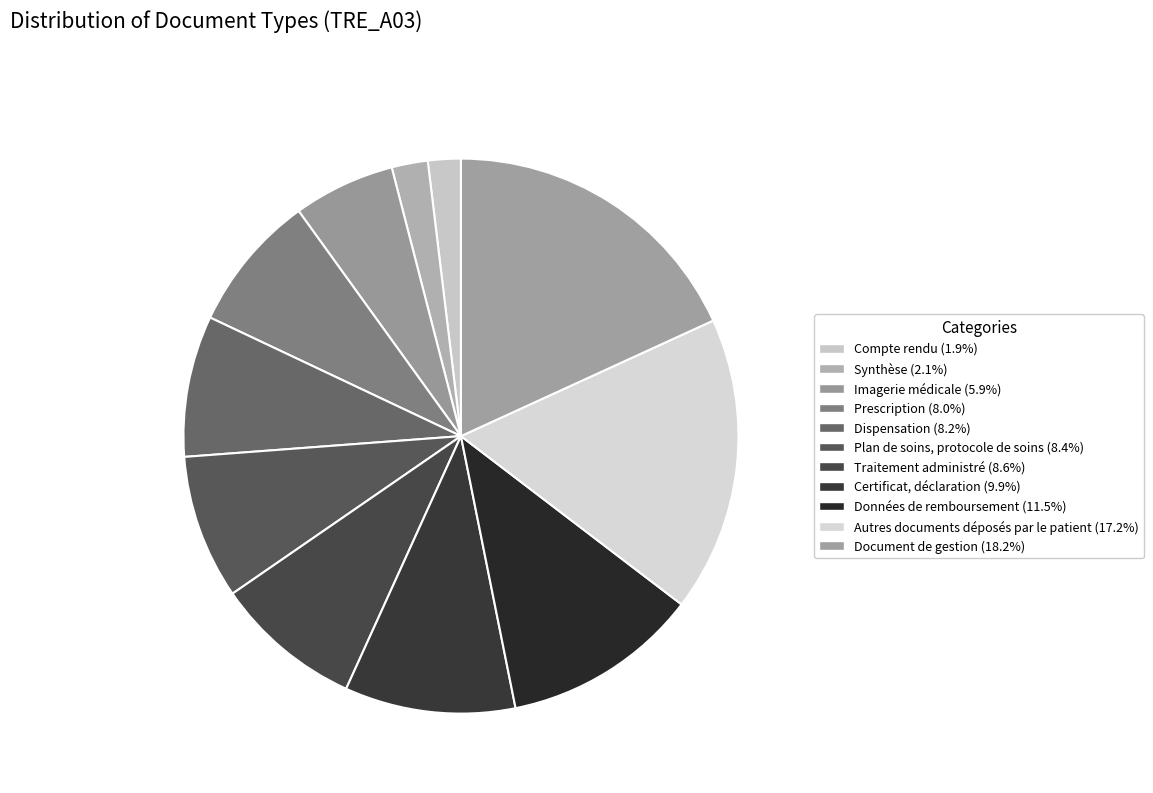

How many slices are in this pie chart?

11